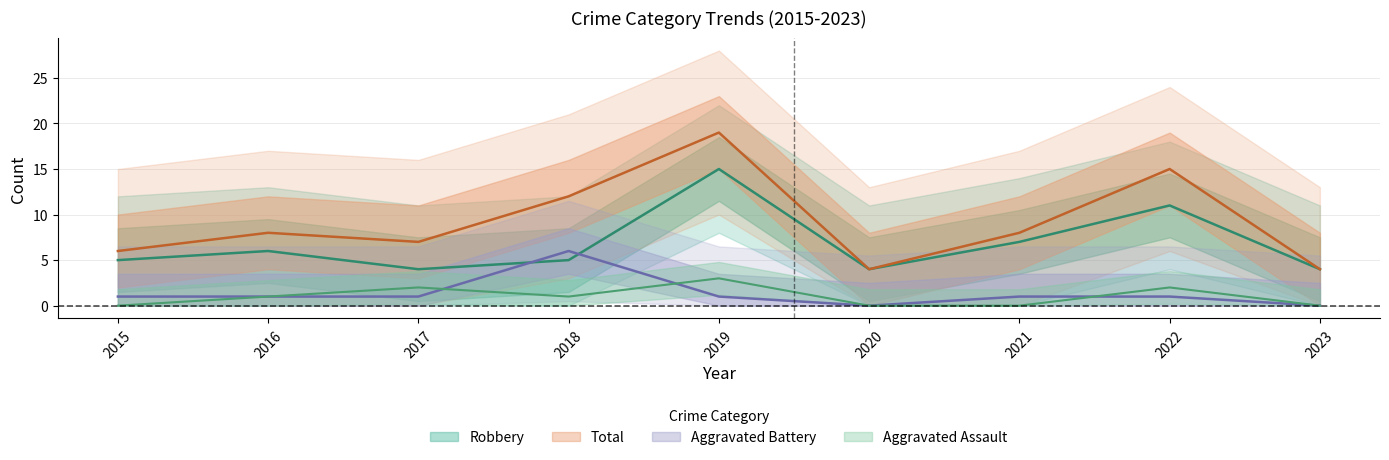

Where is Total nearest to the value 11?

2018